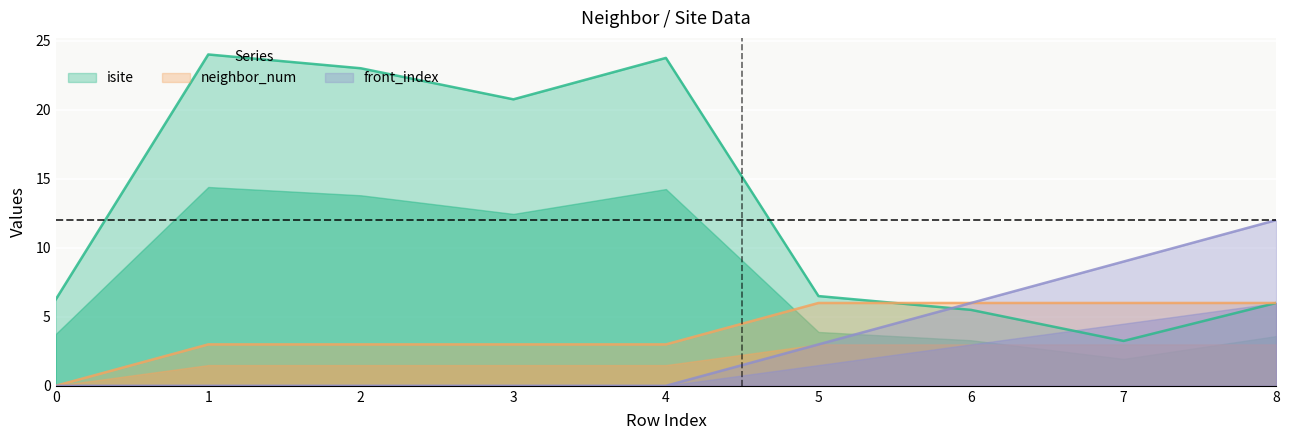

How many times do front_index and isite cross each other?

1